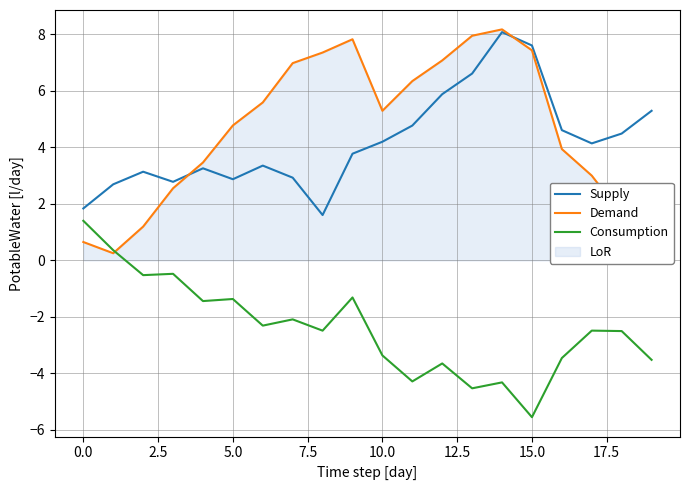

True or false: Consumption and Supply intersect in this chart.

False